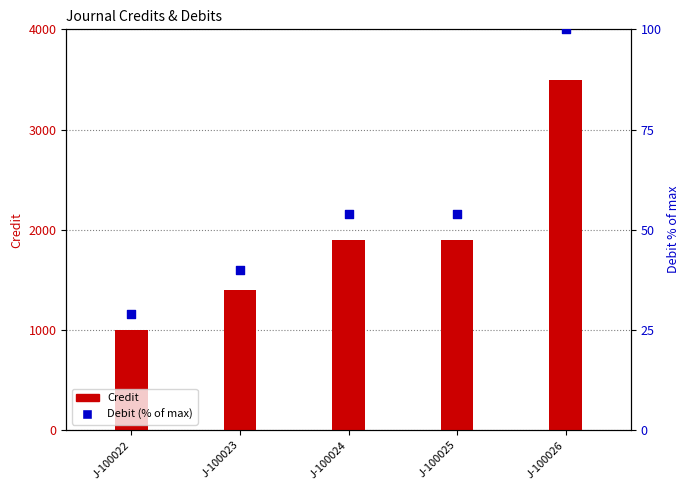

Which series has the largest total across all categories?

Credit